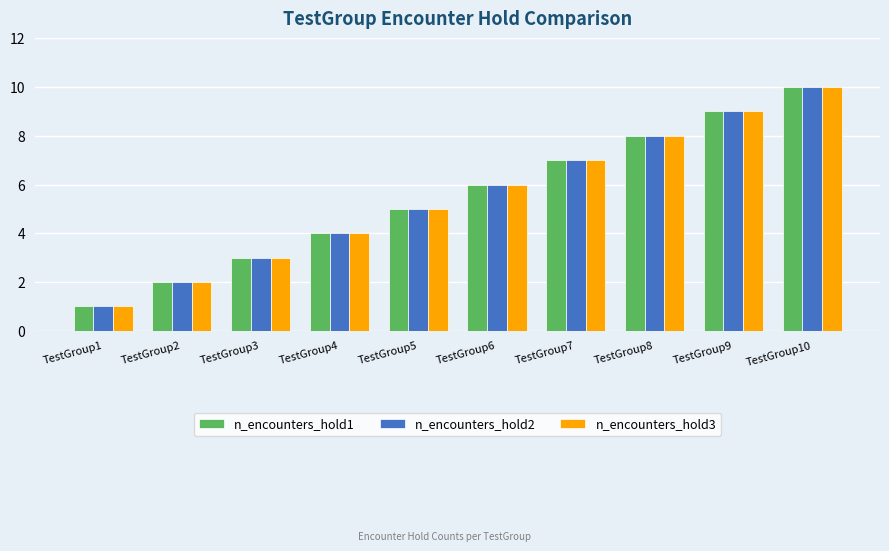

List the labels in order of n_encounters_hold1 value, largest first.

TestGroup10, TestGroup9, TestGroup8, TestGroup7, TestGroup6, TestGroup5, TestGroup4, TestGroup3, TestGroup2, TestGroup1